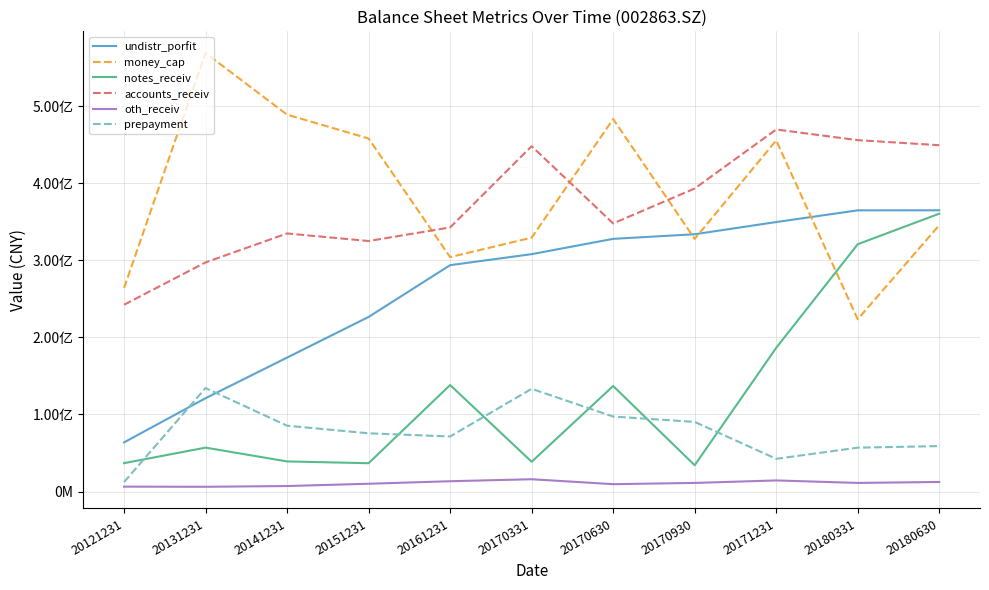

Which category has the lowest value across all series?

20131231